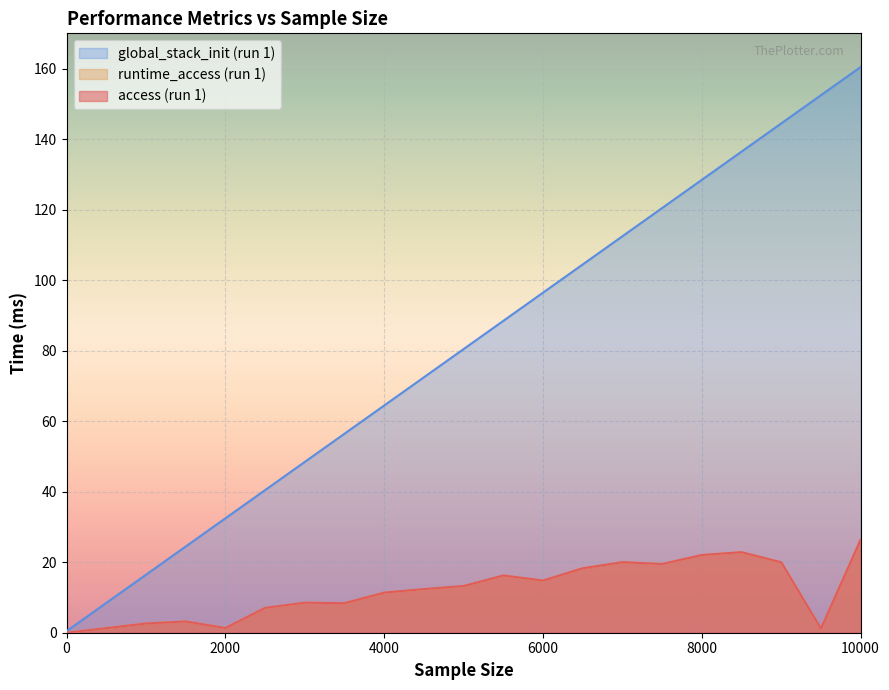

At which category does access_1 reach its first local valley?

2000